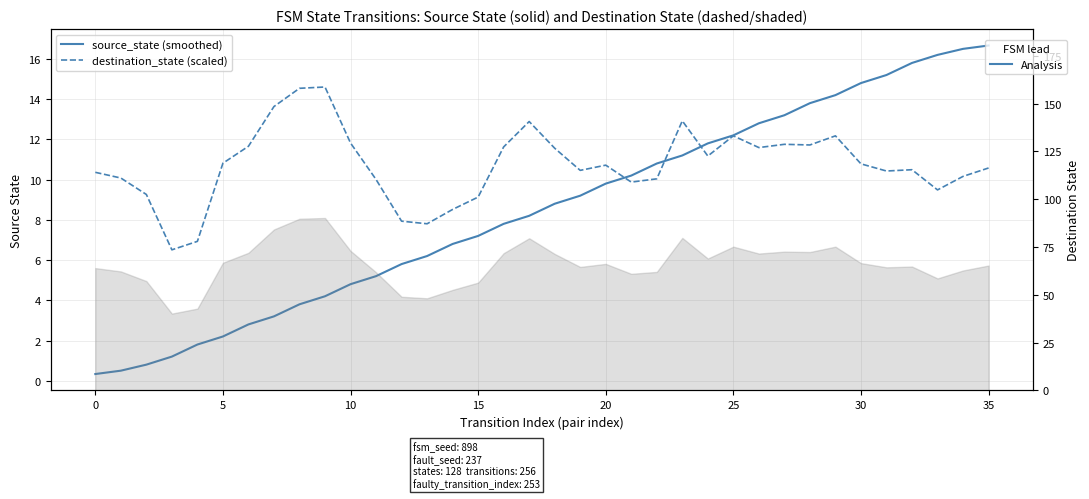

What is the label of the 21st point from the left?

20